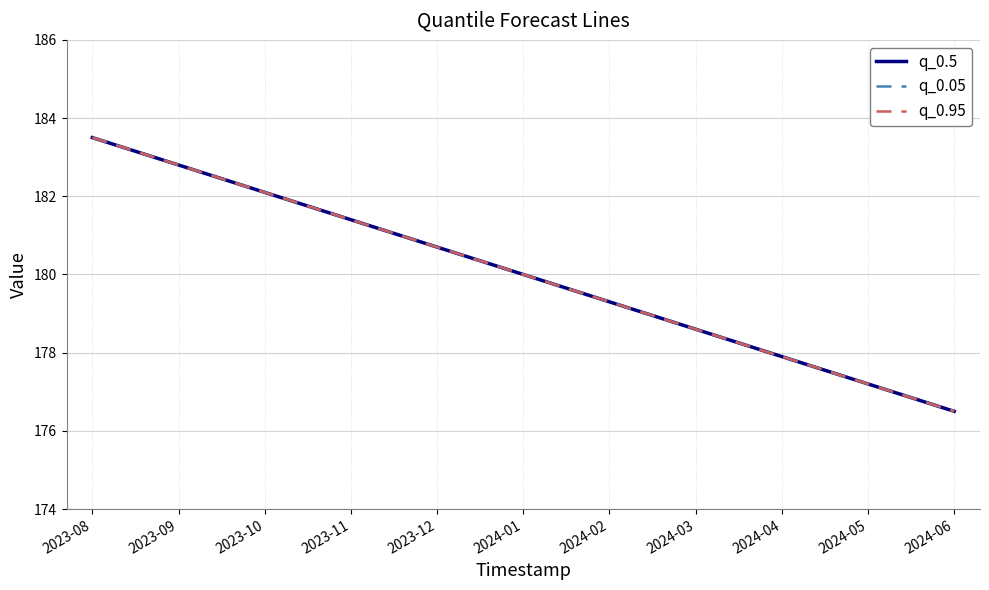

Rank the series at 2024-01 from lowest to highest value.

q_0.5, q_0.05, q_0.95